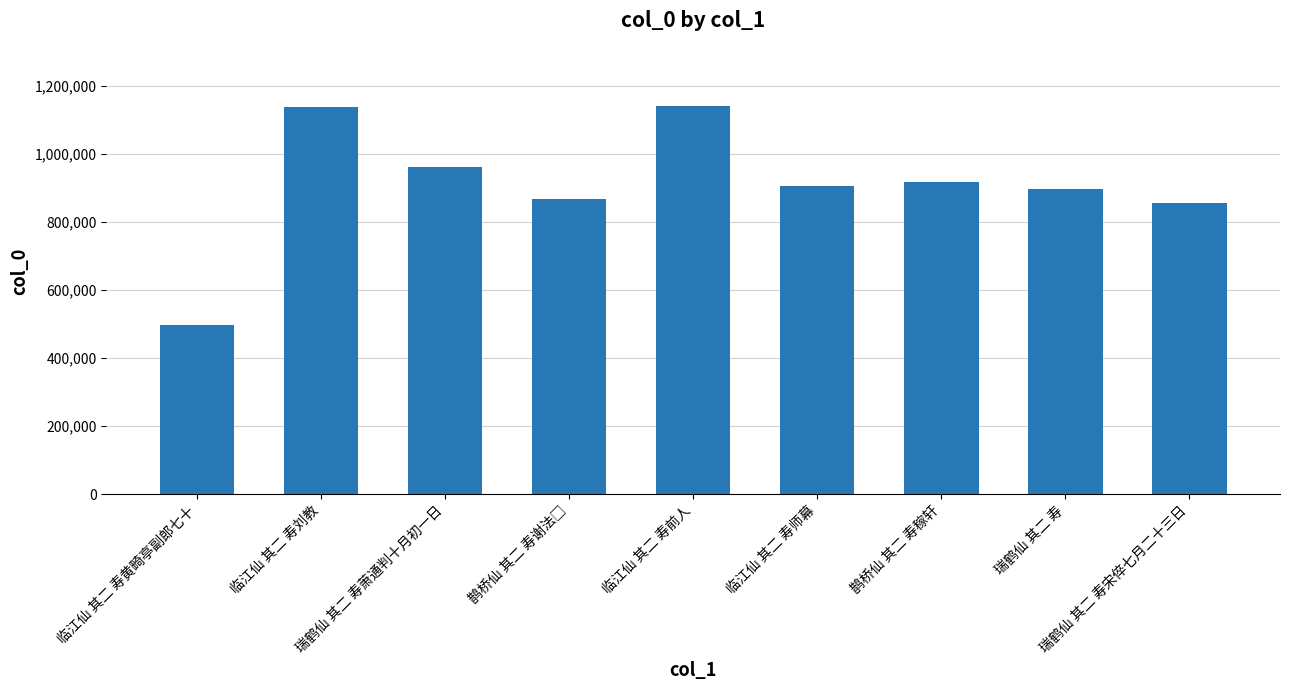

What is the smallest value displayed?

496256